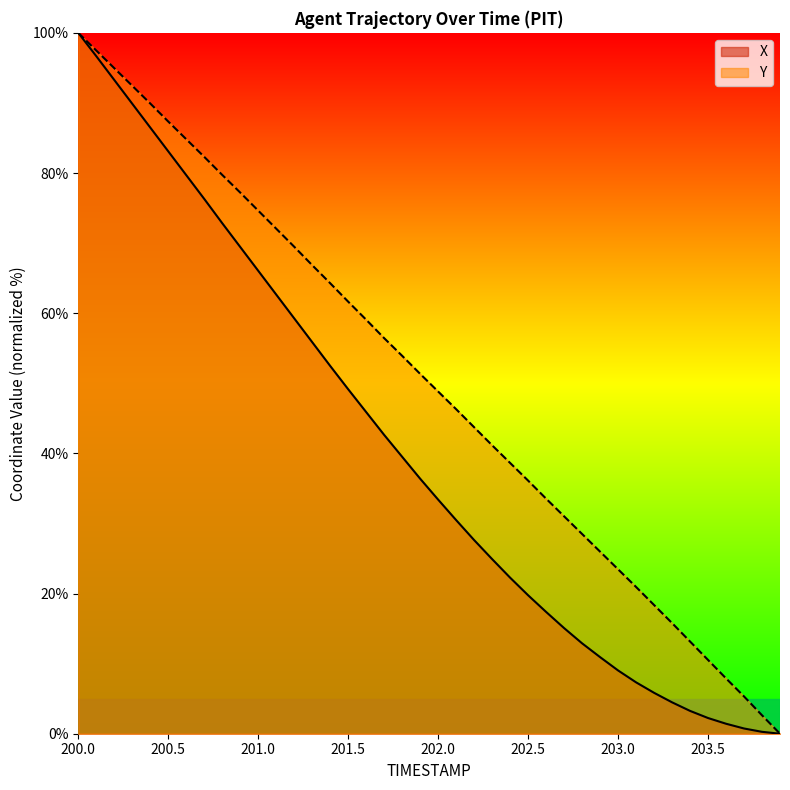

True or false: Y and X intersect in this chart.

False